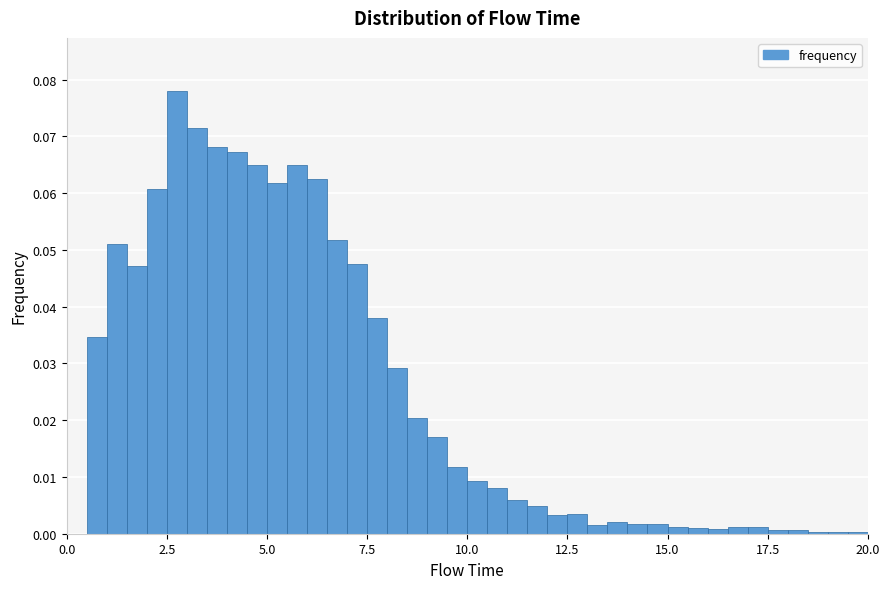

Read against the x-axis, roughly where is the centre of the tallest bar?

3.0